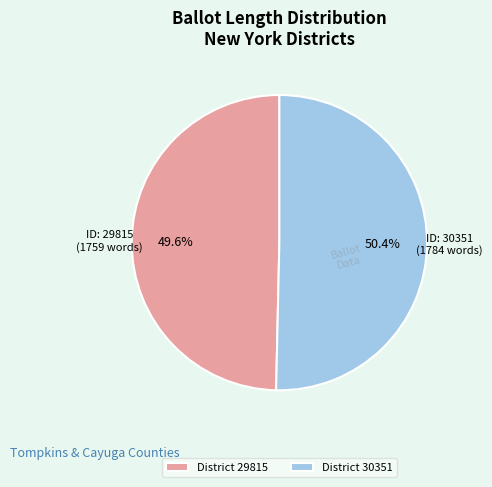

What percentage do District 30351 and District 29815 together represent?

100.0%